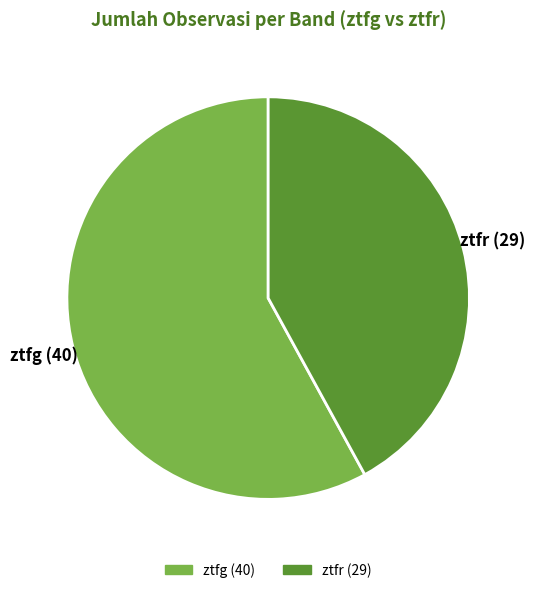

Which has a higher value, ztfr or ztfg?

ztfg